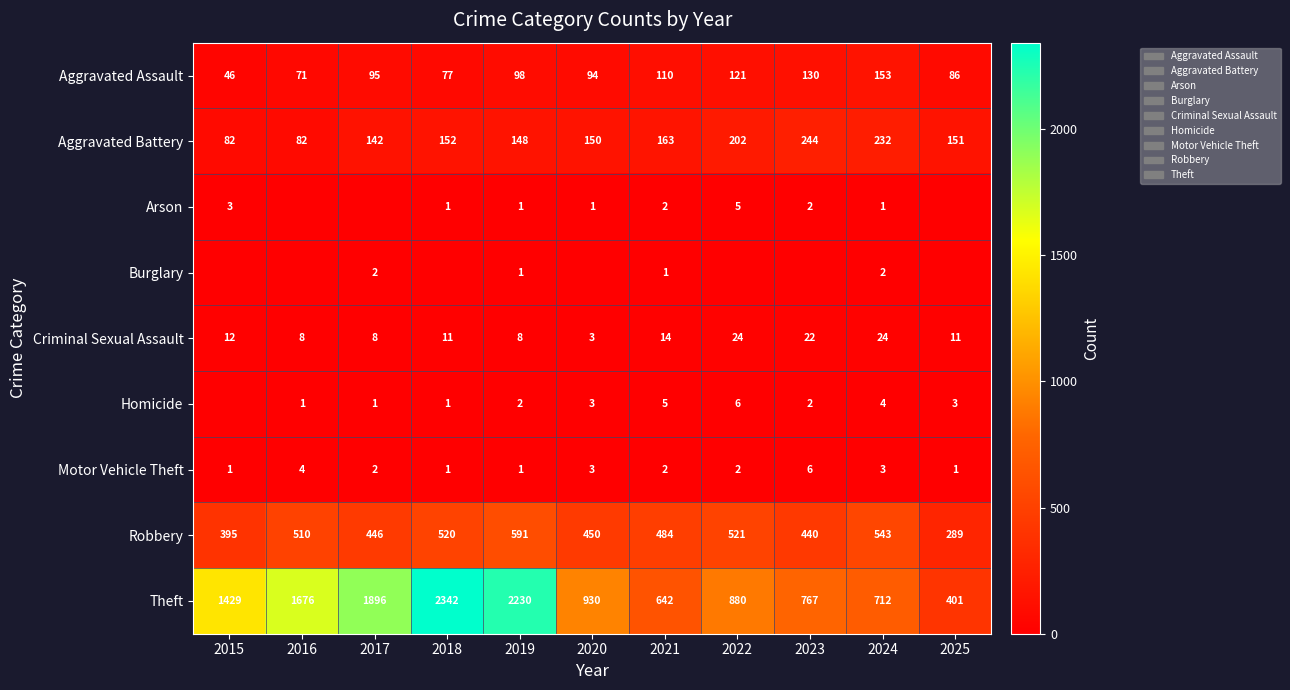

Is it true that Aggravated Battery equals 152 at 2018?

True